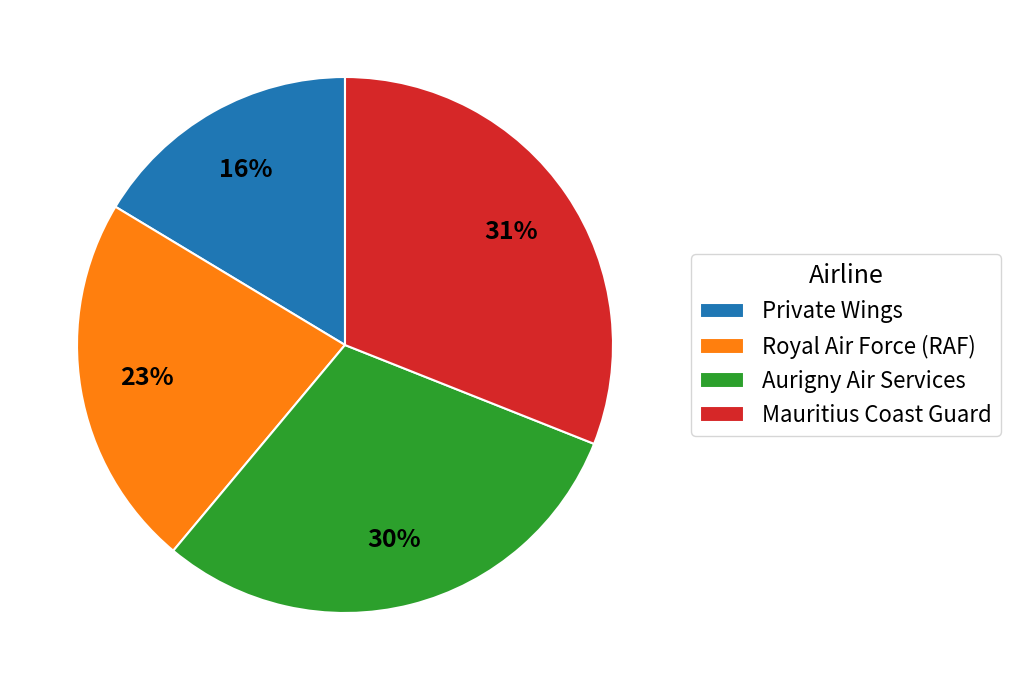

Count the number of slices in the pie.

4